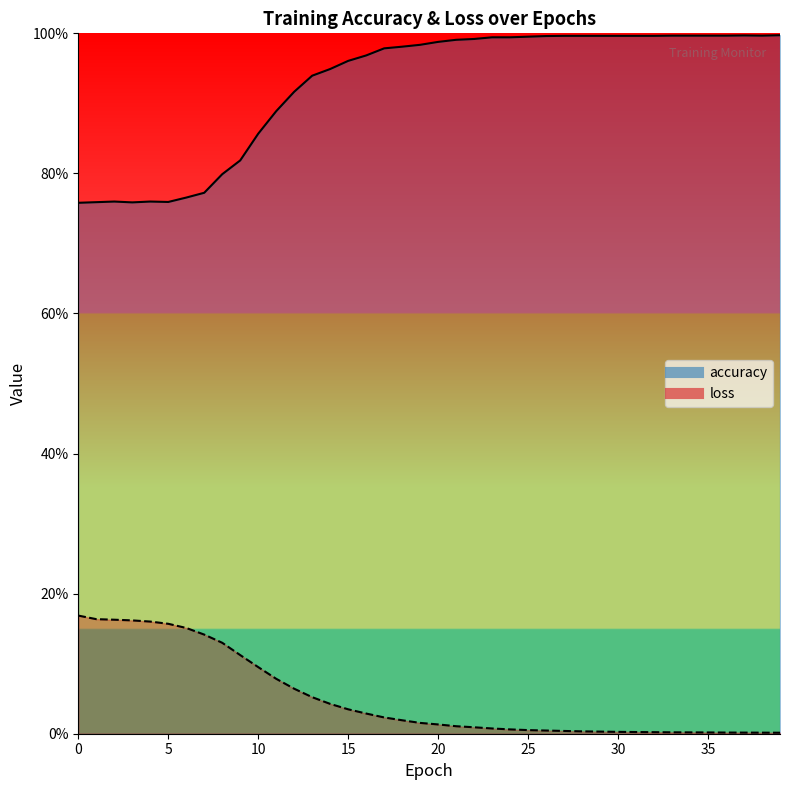

The value of loss at 7 is 0.1. True or false?

True